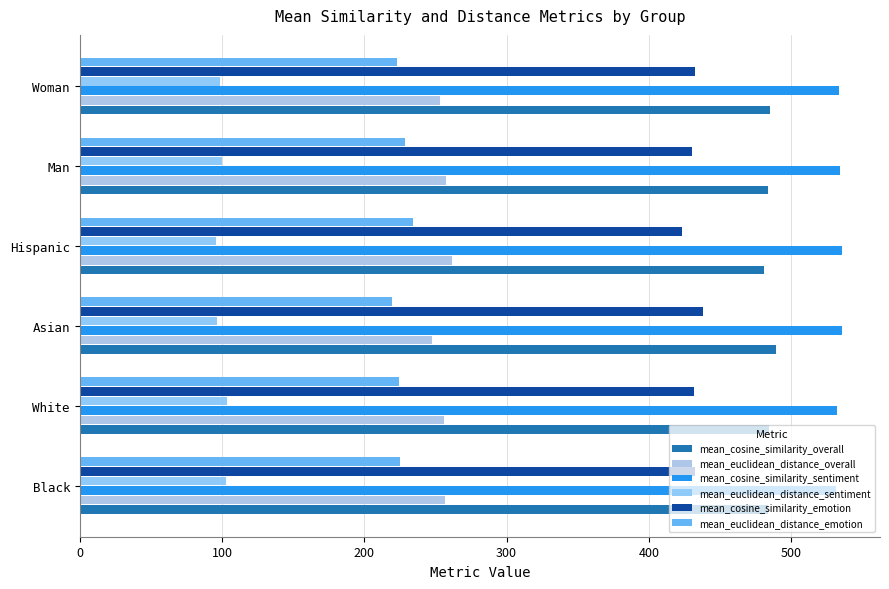

What are all the series names shown in the legend?

mean_cosine_similarity_overall, mean_euclidean_distance_overall, mean_cosine_similarity_sentiment, mean_euclidean_distance_sentiment, mean_cosine_similarity_emotion, mean_euclidean_distance_emotion